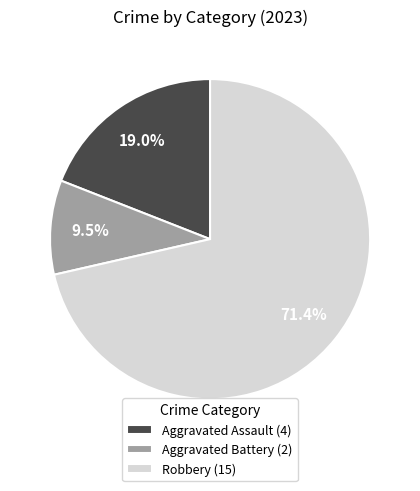

The Robbery slice represents 71% of the pie. True or false?

True